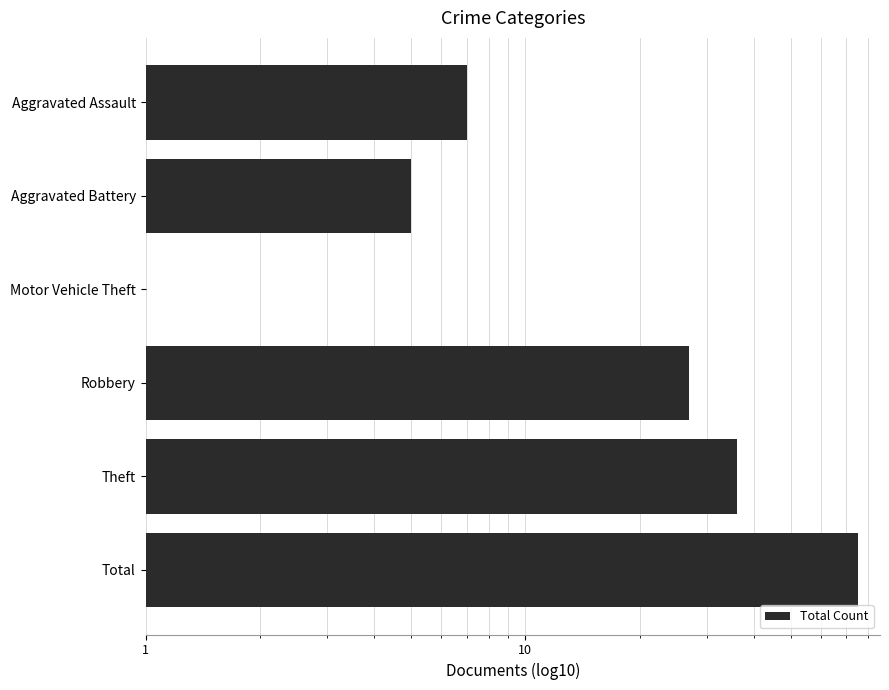

How many data points does each series have?

6